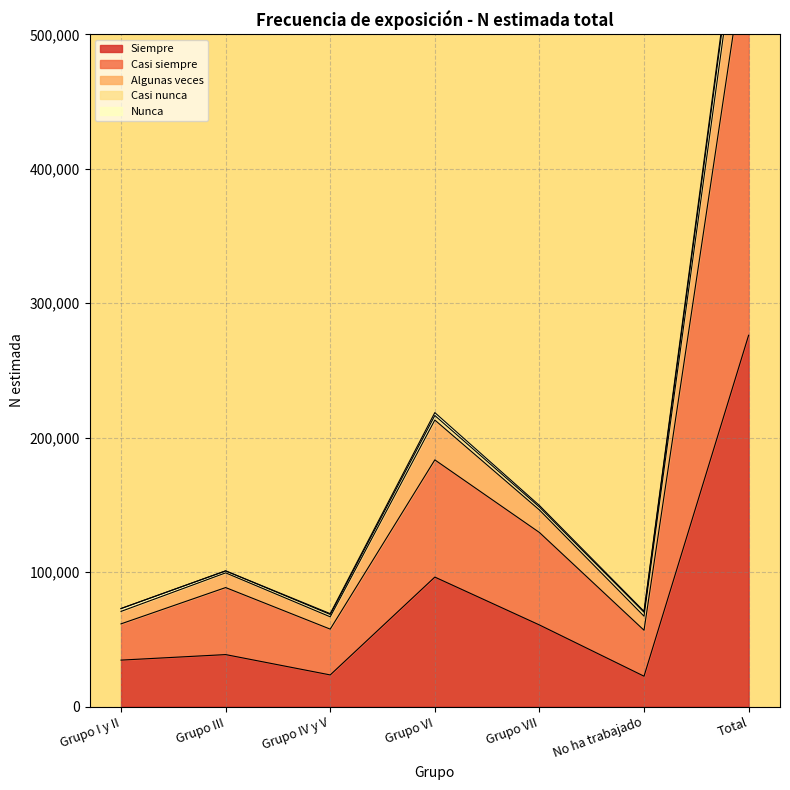

List the labels in order of Algunas veces value, largest first.

Total, Grupo VI, Grupo VII, Grupo III, Grupo I y II, No ha trabajado, Grupo IV y V